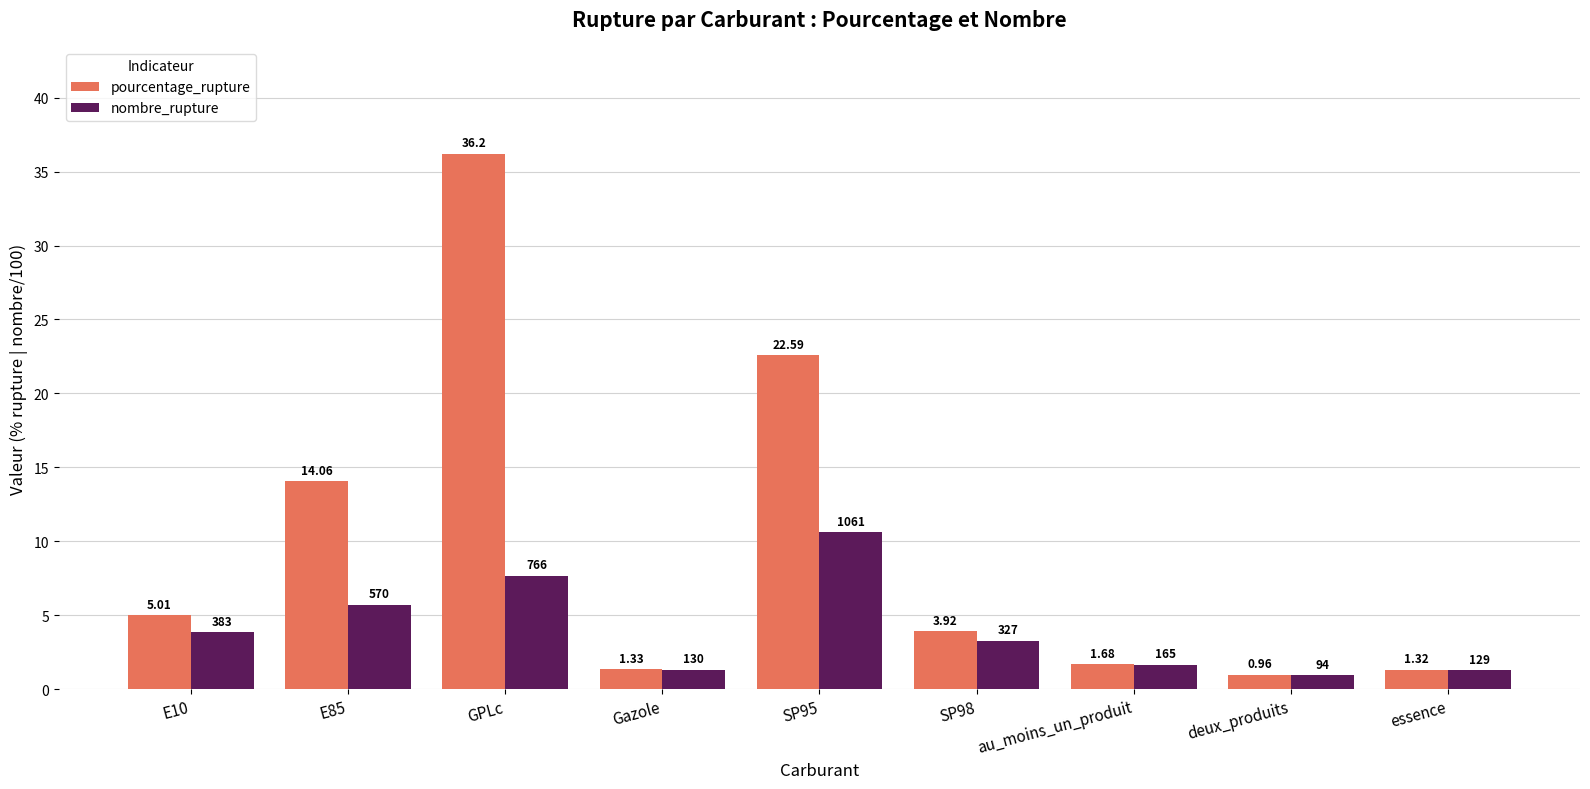

What is the highest value of the pourcentage_rupture series?

36.2